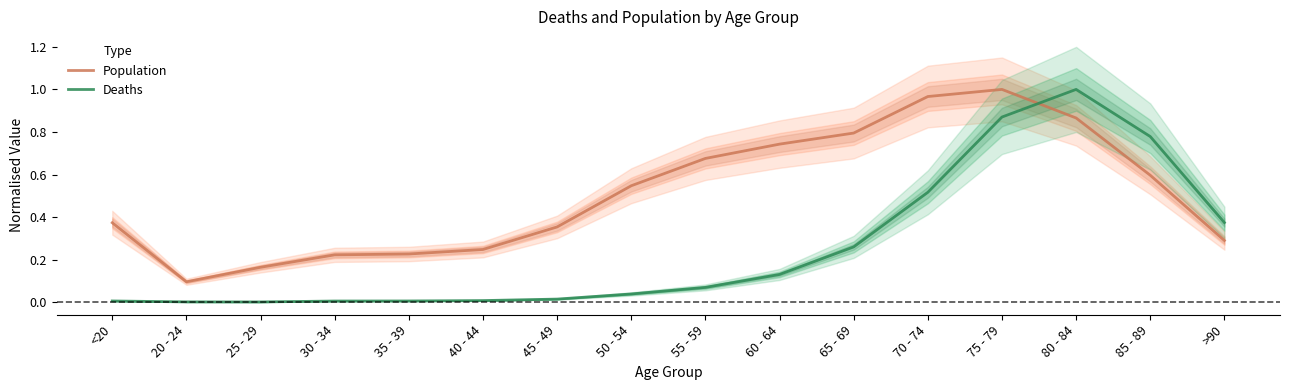

At which category does the chart reach its minimum across all series?

25 - 29